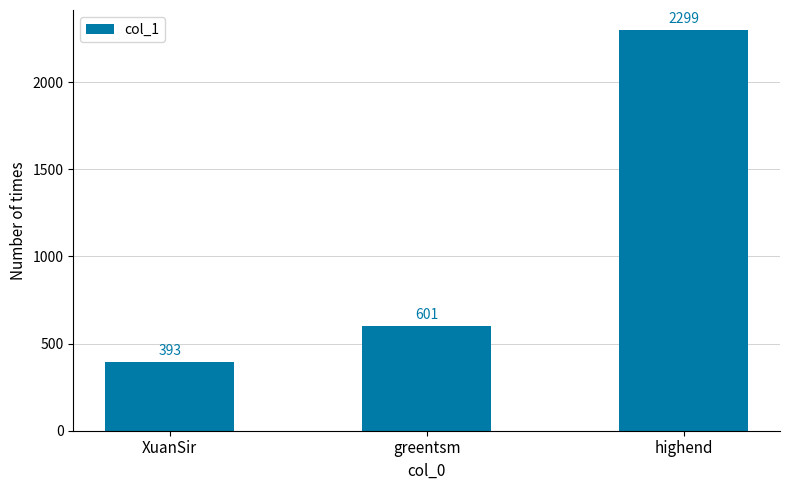

Reading right to left, what are all the values shown in this chart?

highend=2299	greentsm=601	XuanSir=393